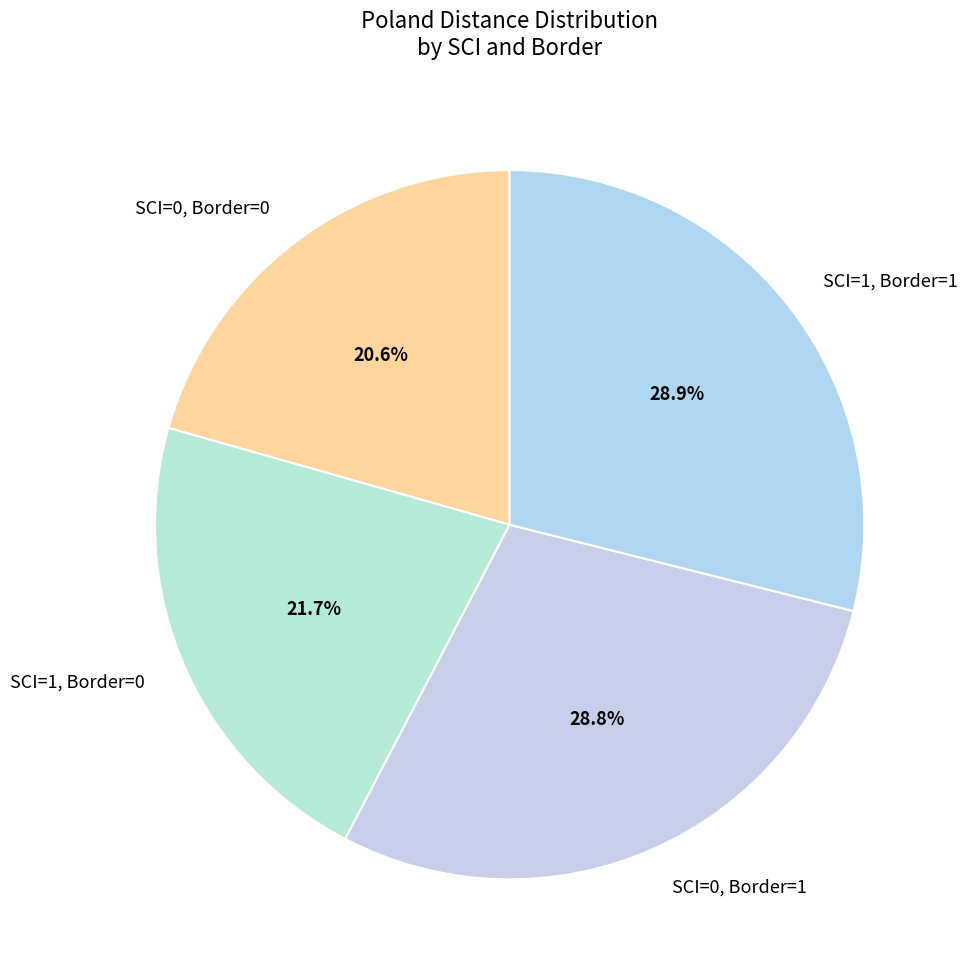

Count the number of slices in the pie.

4